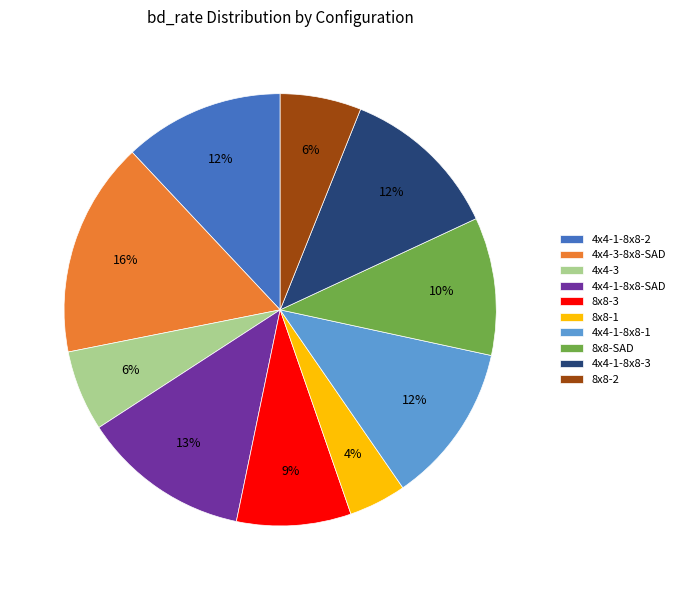

Count the number of slices in the pie.

10